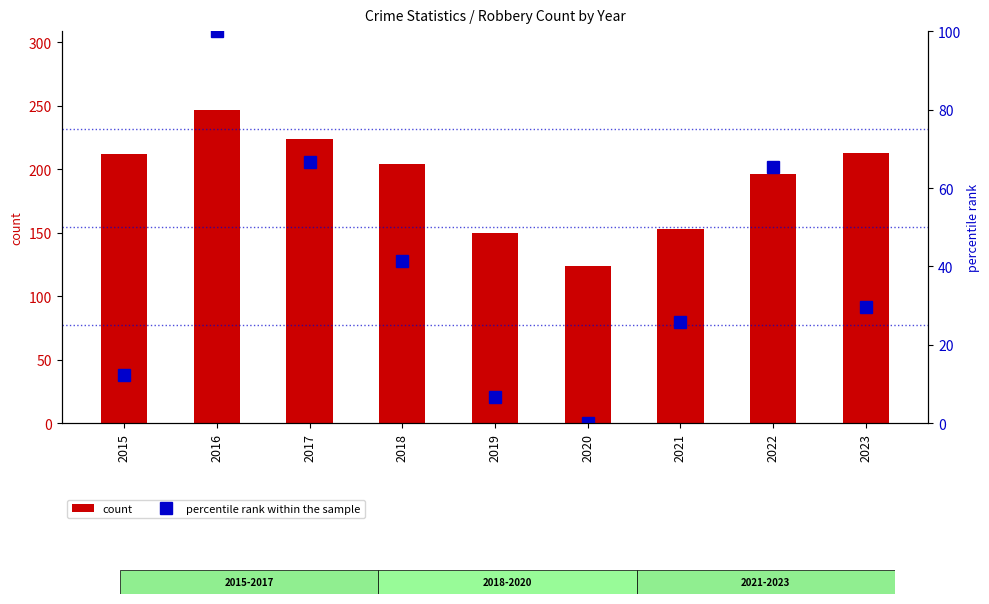

At how many categories does at least one series exceed 204?

4